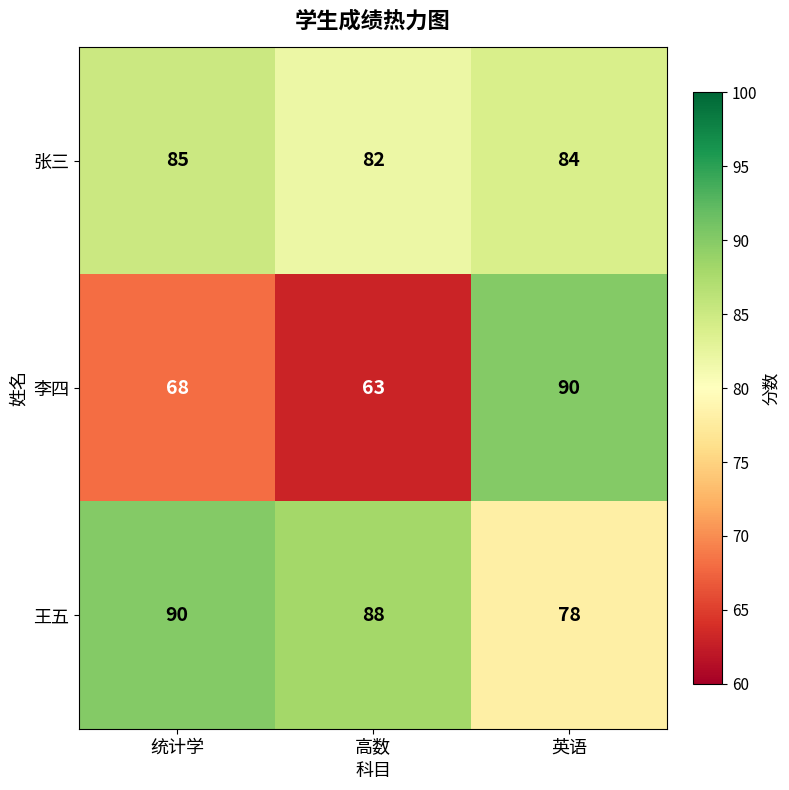

What is the sum of the 王五 values at 高数 and 统计学?

178